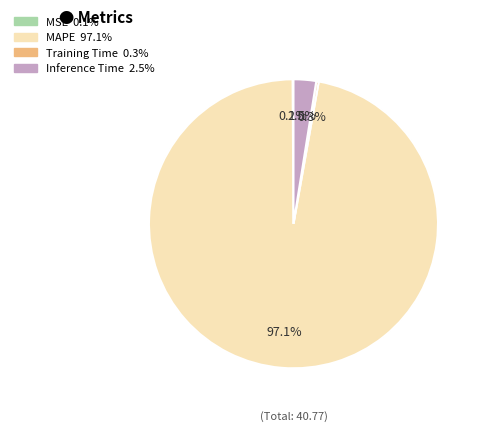

Is it true that MAPE is 97% of the pie?

True